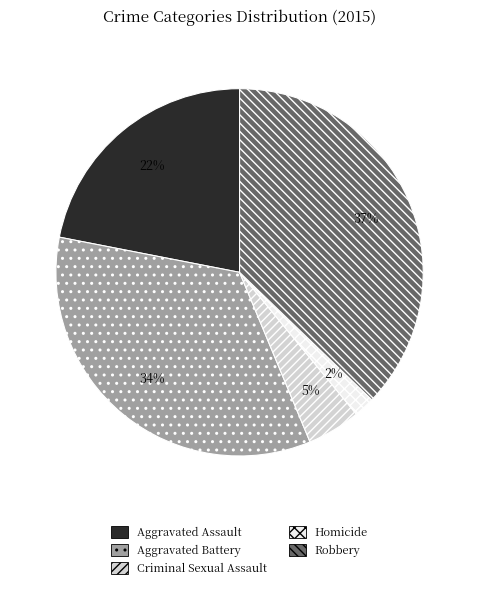

To the nearest percent, what is the average slice percentage?

20%